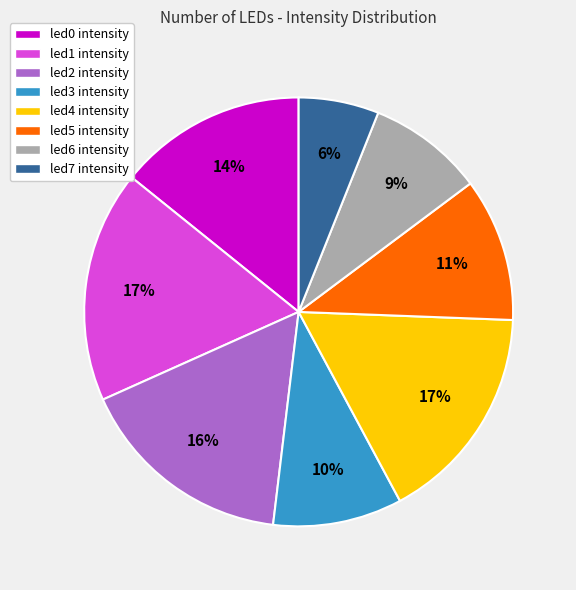

To the nearest percent, what percentage of the pie is led4?

17%